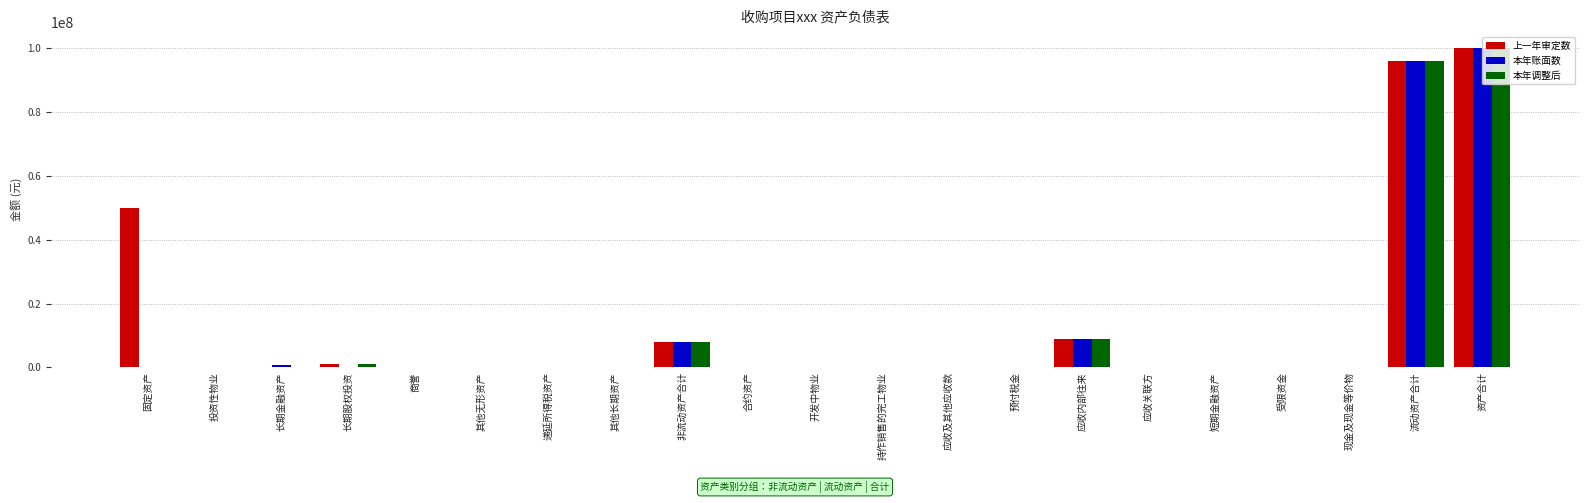

The 本年调整后 series shows 0 at 长期金融资产. True or false?

True